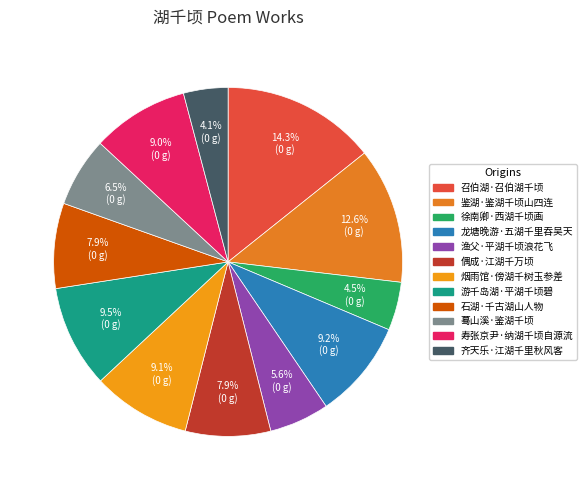

Rank the categories by value from highest to lowest.

召伯湖·召伯湖千顷, 鉴湖·鉴湖千顷山四连, 游千岛湖·平湖千顷碧, 龙塘晚游·五湖千里吞吴天, 烟雨馆·傍湖千树玉参差, 寿张京尹·纳湖千顷自源流, 石湖·千古湖山人物, 偶成·江湖千万顷, 蓦山溪·鉴湖千顷, 渔父·平湖千顷浪花飞, 徐南卿·西湖千顷画, 齐天乐·江湖千里秋风客